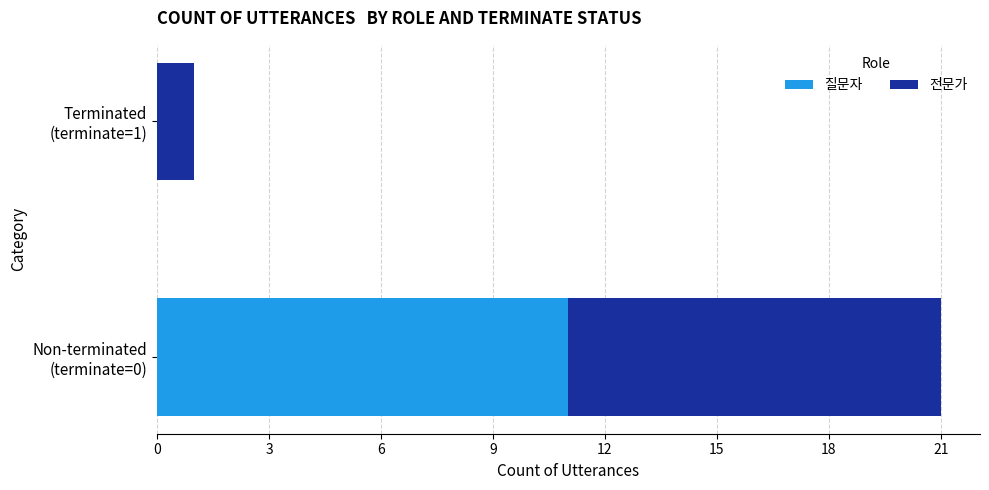

What is the sum of all 질문자 values?

11